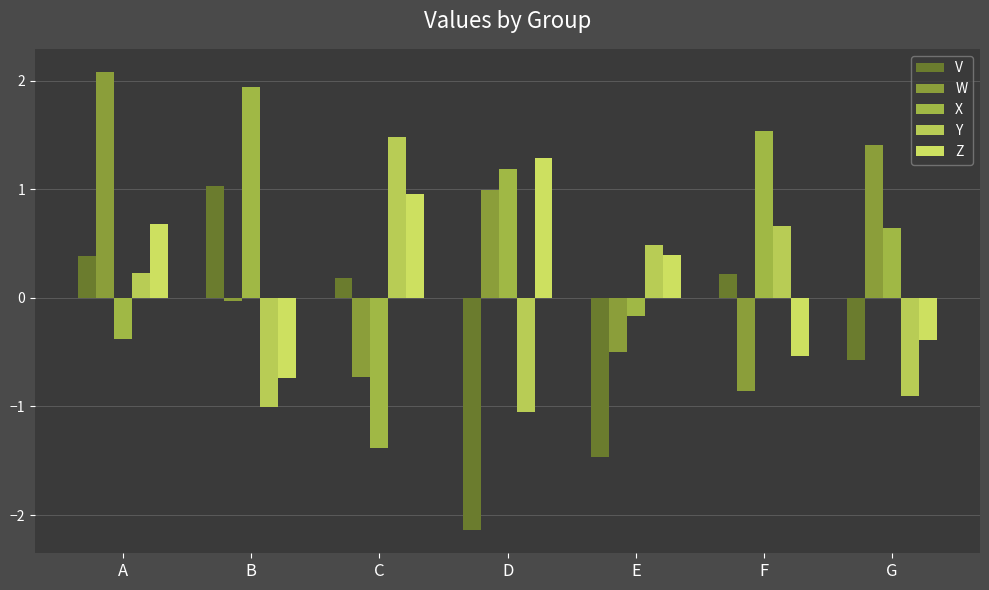

What are all the series names shown in the legend?

V, W, X, Y, Z